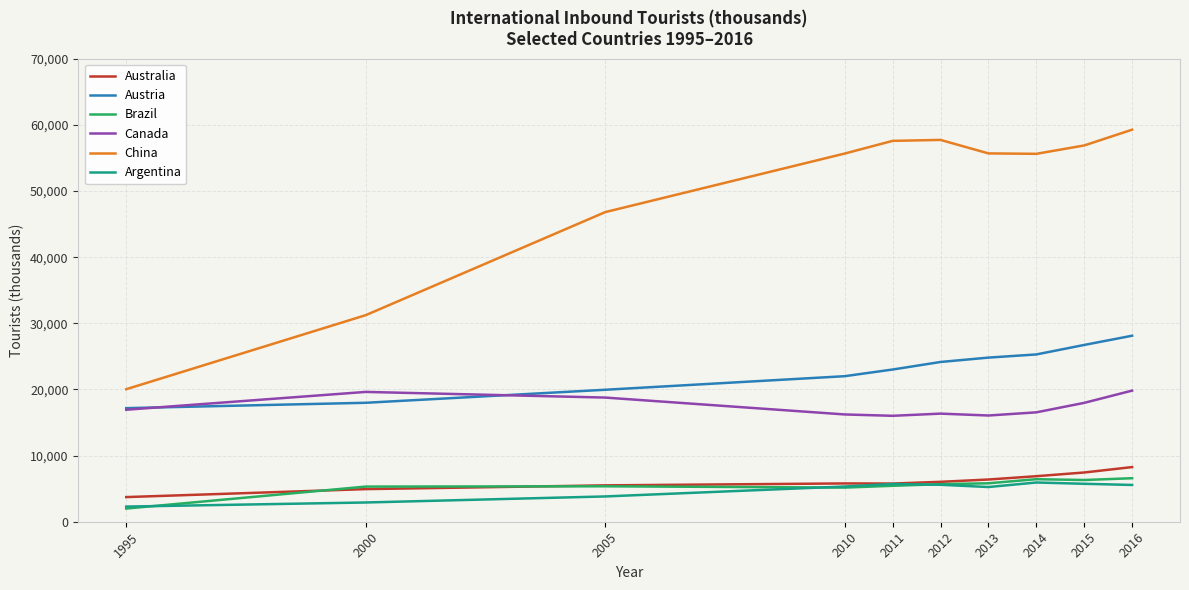

What is the highest value of the Australia series?

8263